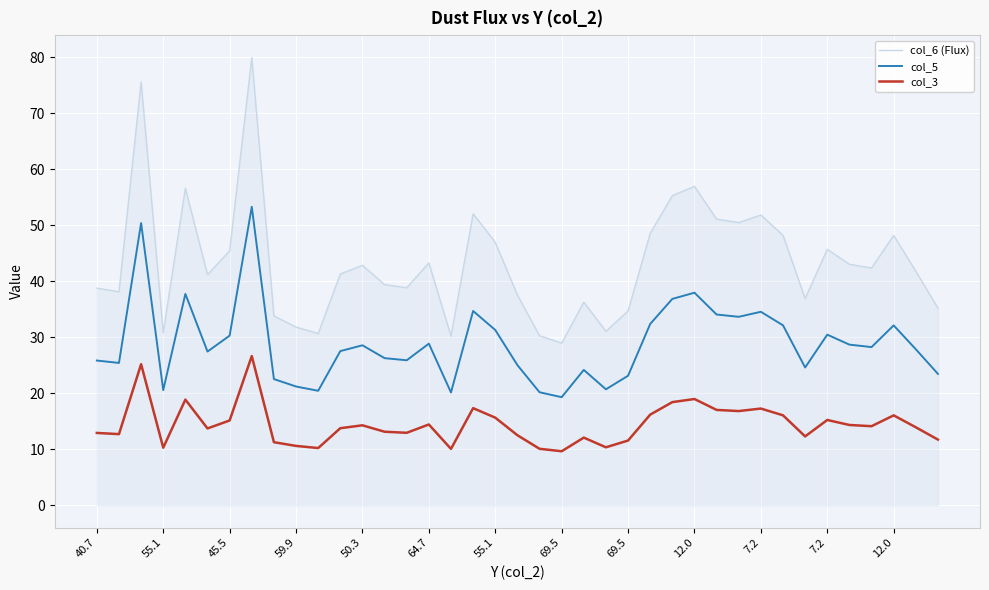

What is the highest value of the col_5 series?

53.3